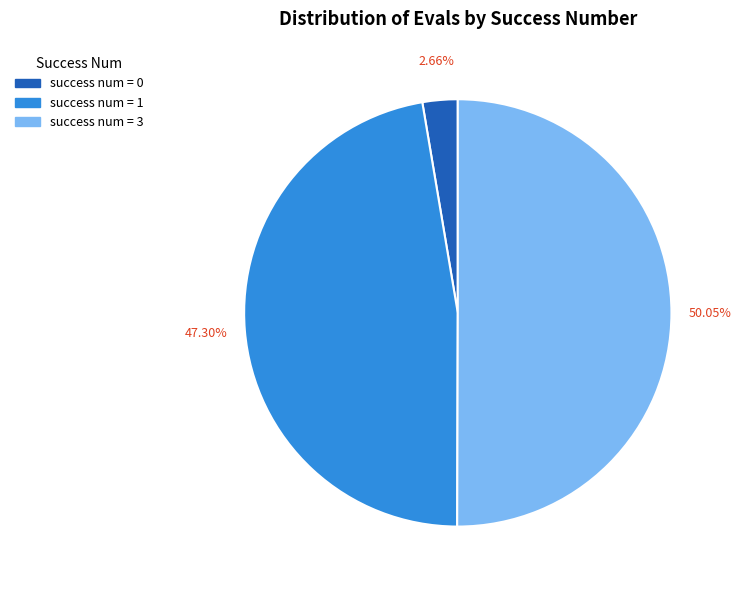

Between success num = 0 and success num = 1, which is larger?

success num = 1